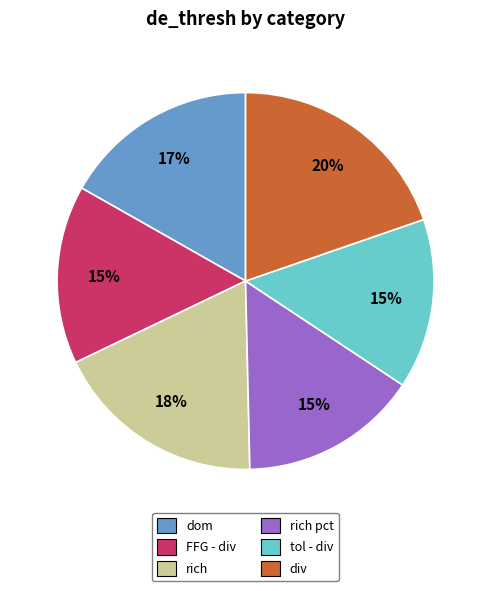

Is there any slice that represents more than half of the pie?

No